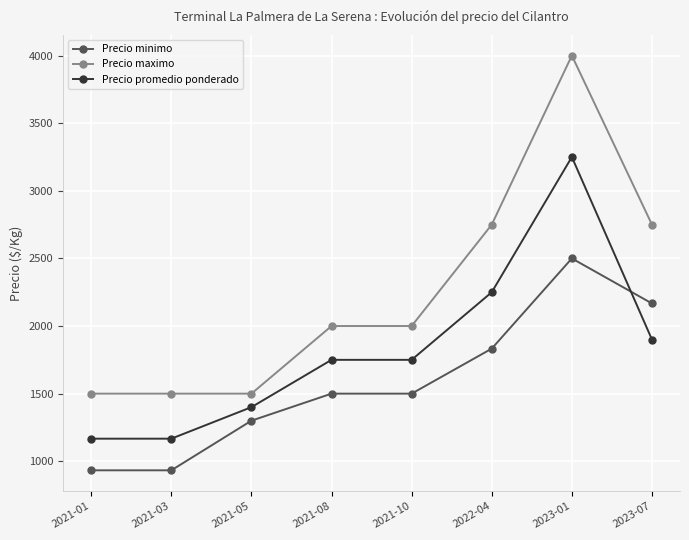

Which category has the highest value across all series?

2023-01